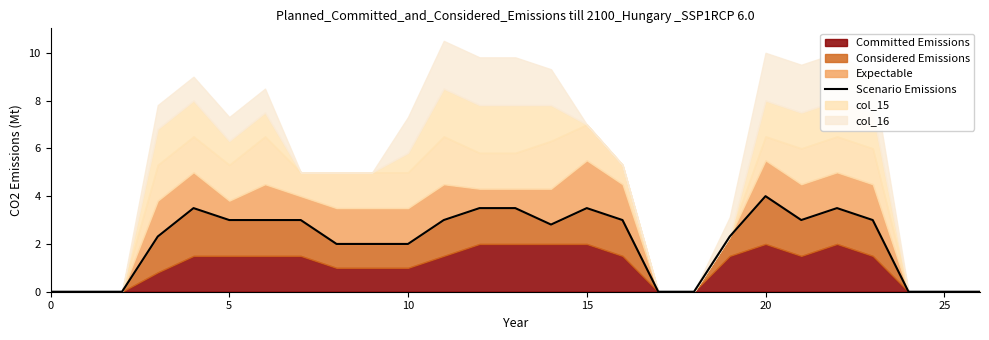

What is the label of the 4th point from the right?

23